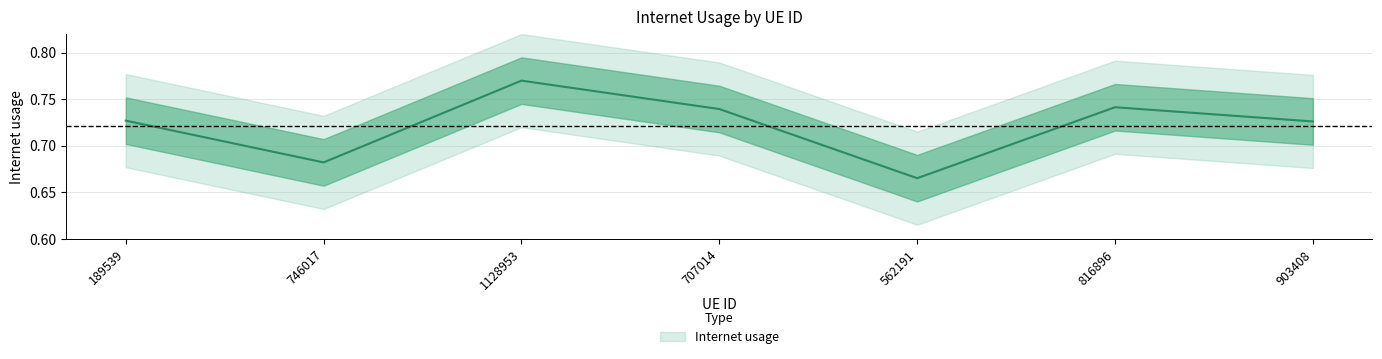

Reading left to right, extract all data points from this chart.

0.7	0.7	0.8	0.7	0.7	0.7	0.7